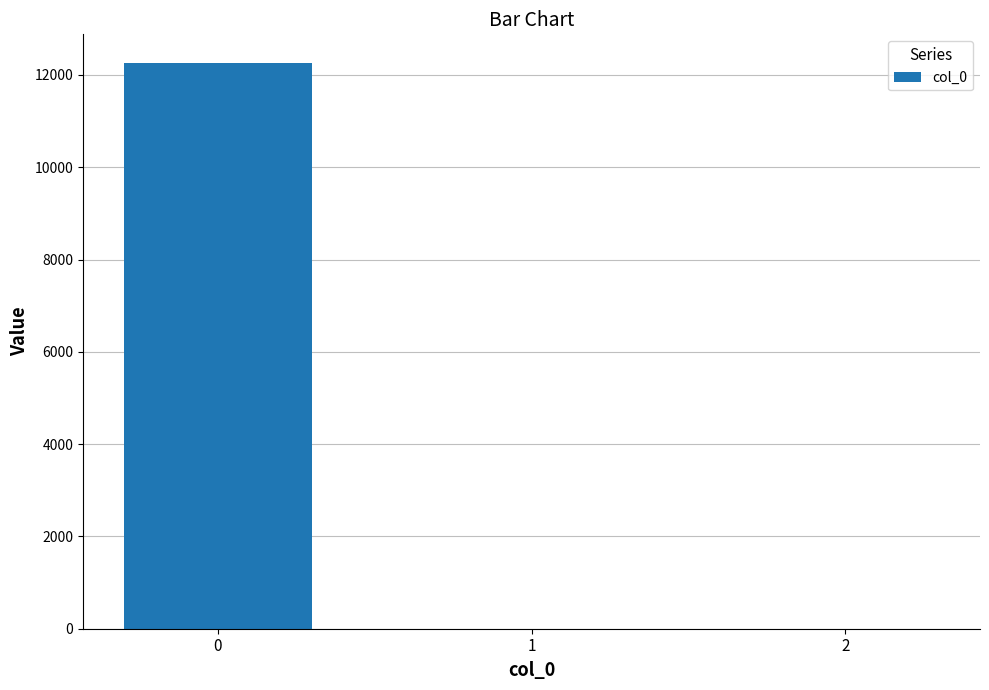

What is the sum of all values?

12267.7